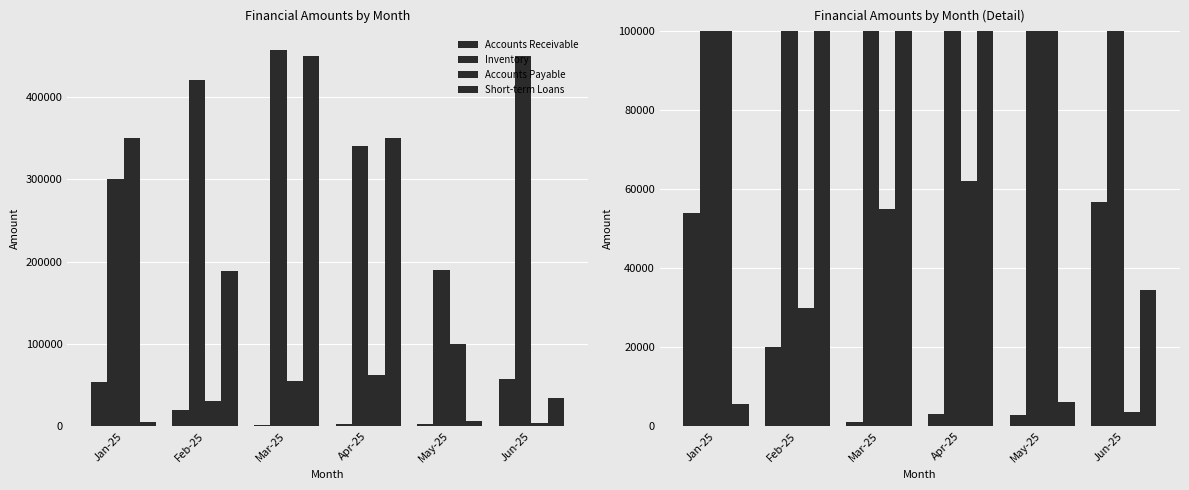

True or false: Accounts Receivable has a value of 56779 at Jun-25.

True